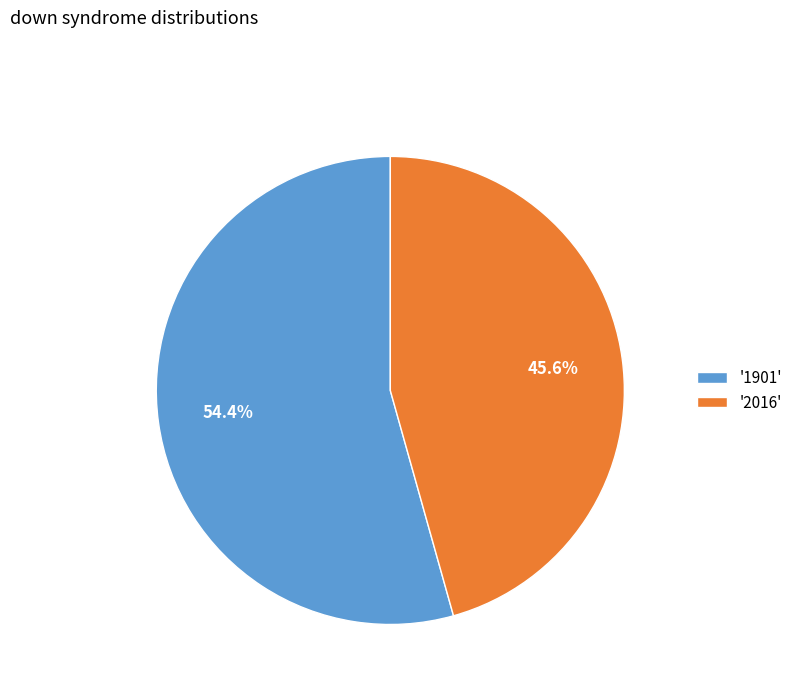

Which has a higher value, '1901' or '2016'?

'1901'